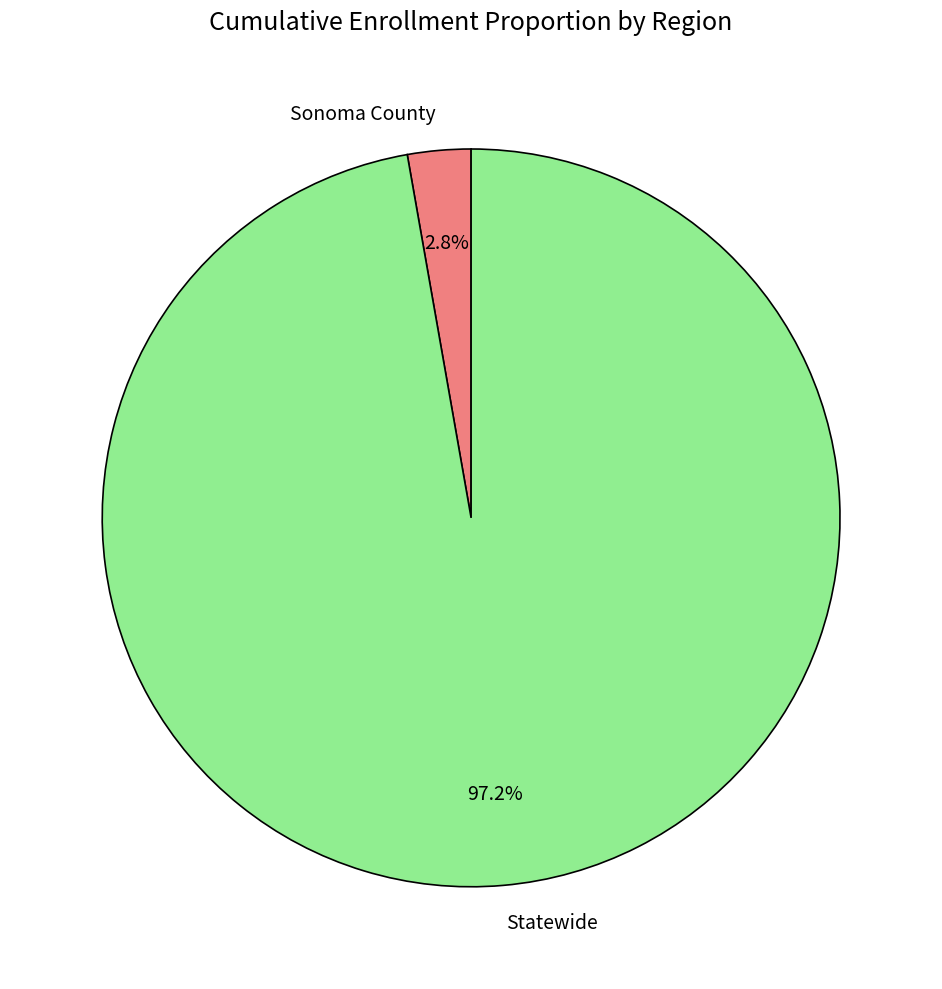

Is it true that Sonoma County is 15% of the pie?

False